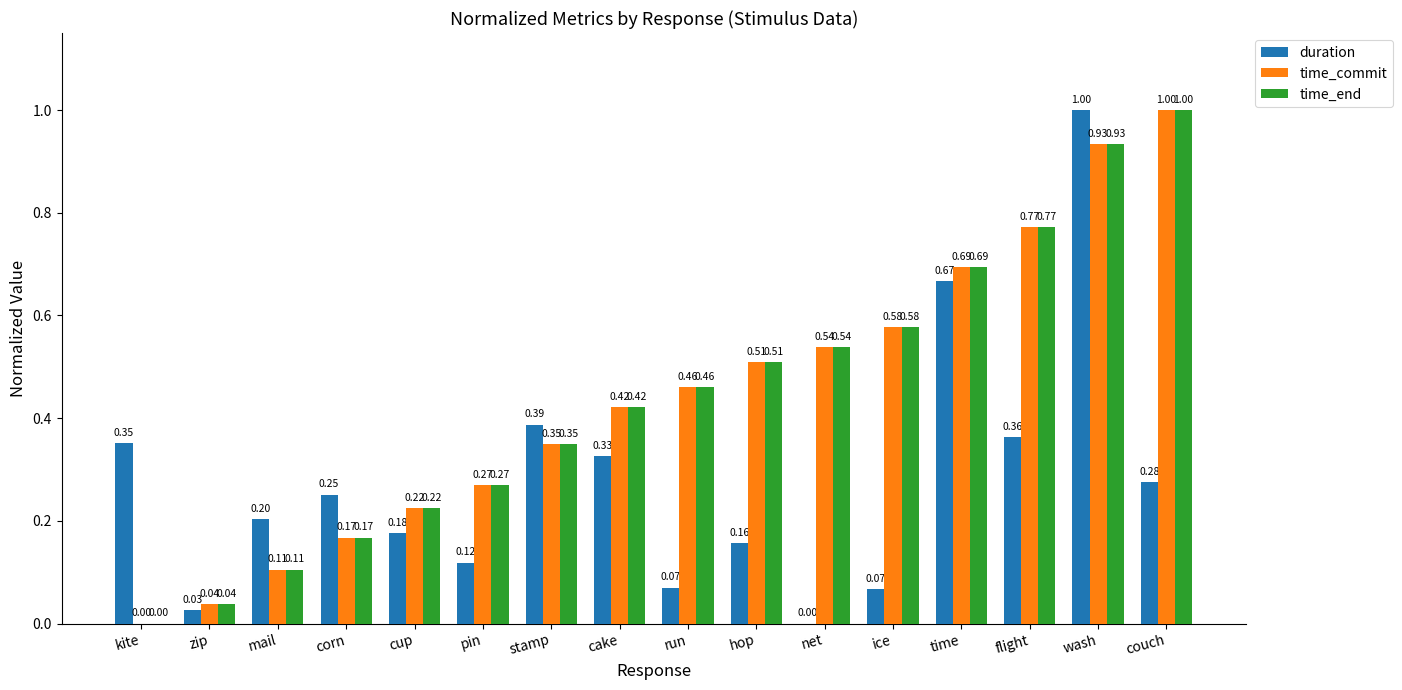

Which series changed the most between ice and wash?

duration